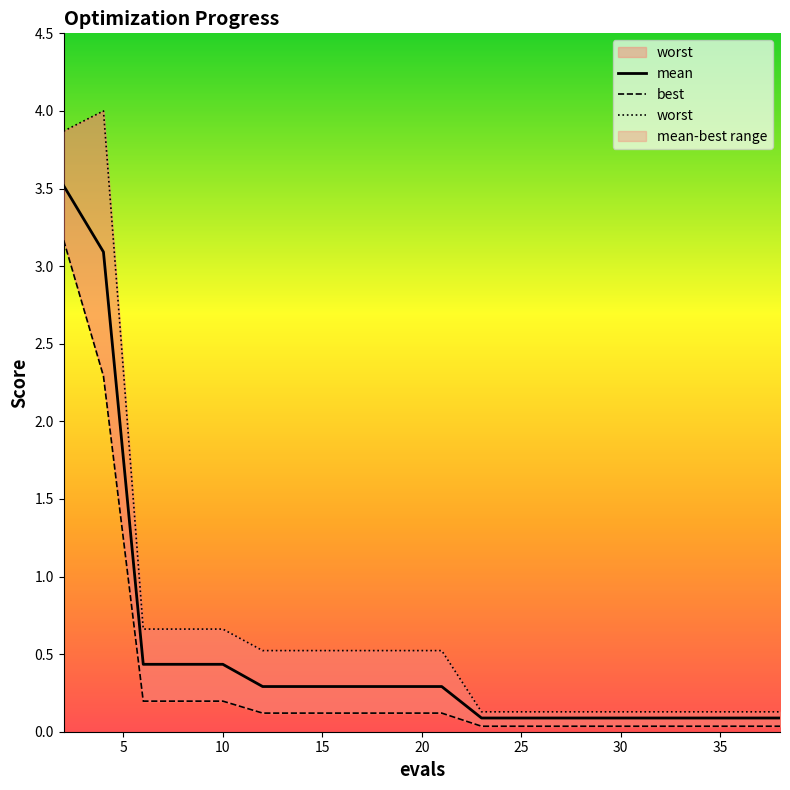

What is the sum of all worst values?

14.1